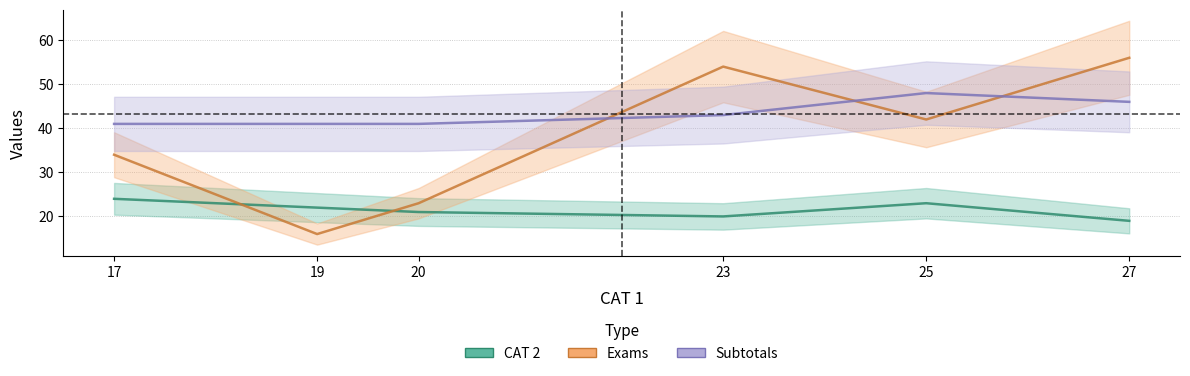

List the series in order of their peak value, lowest first.

CAT 2, Subtotals, Exams